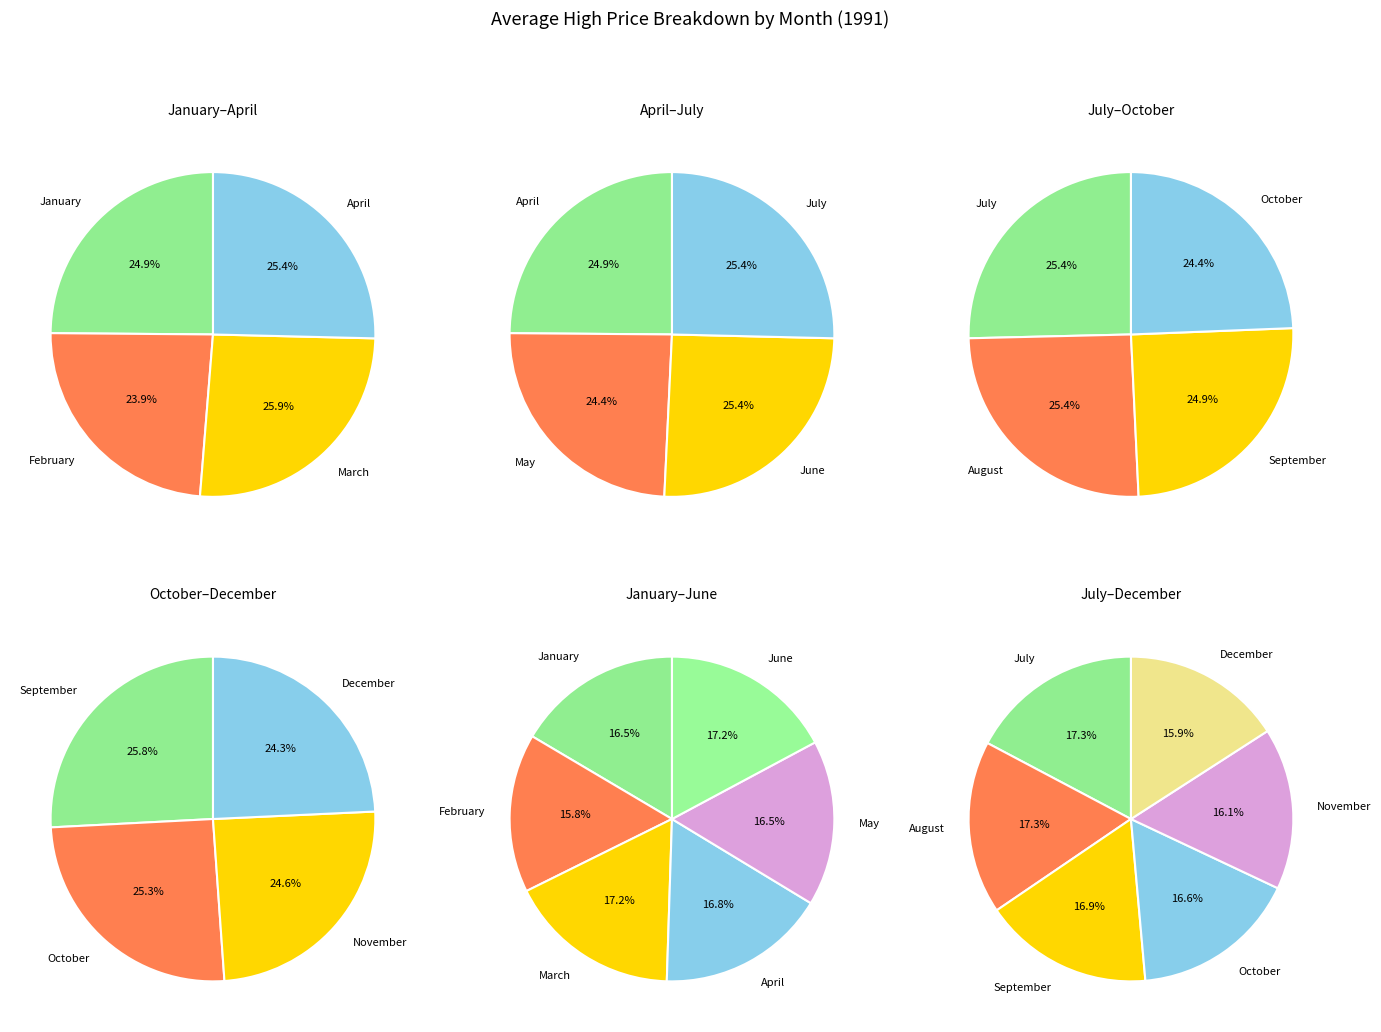

Which series has the largest range (max minus min)?

February